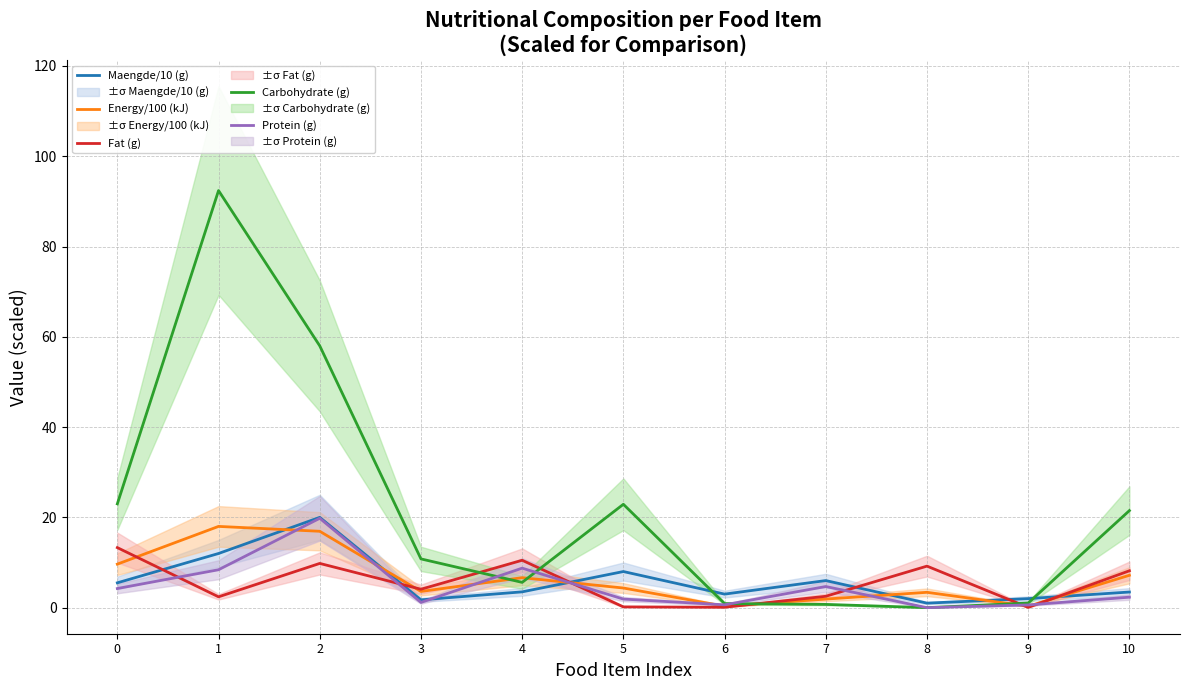

What is the total value across all series at 2?

124.5